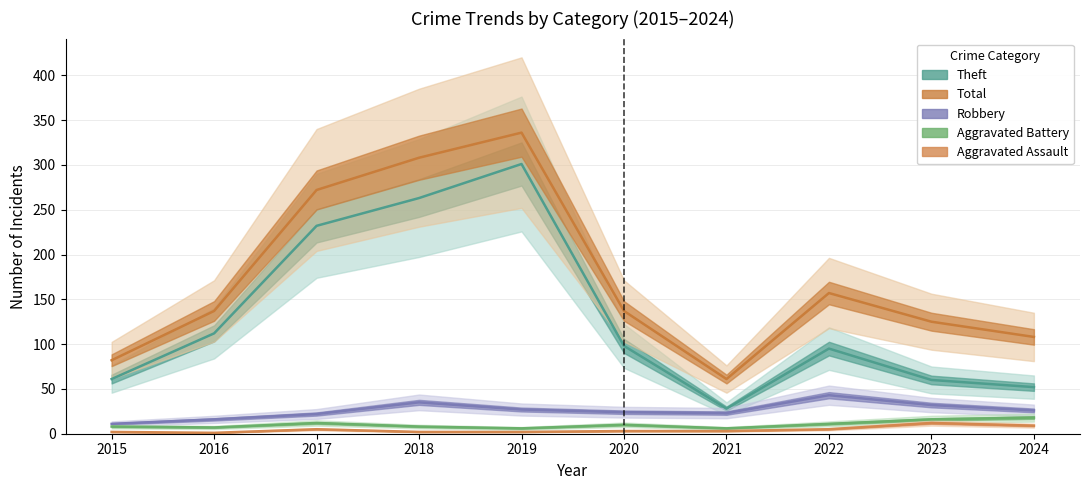

Which has a higher value, 2015 or 2022?

2022